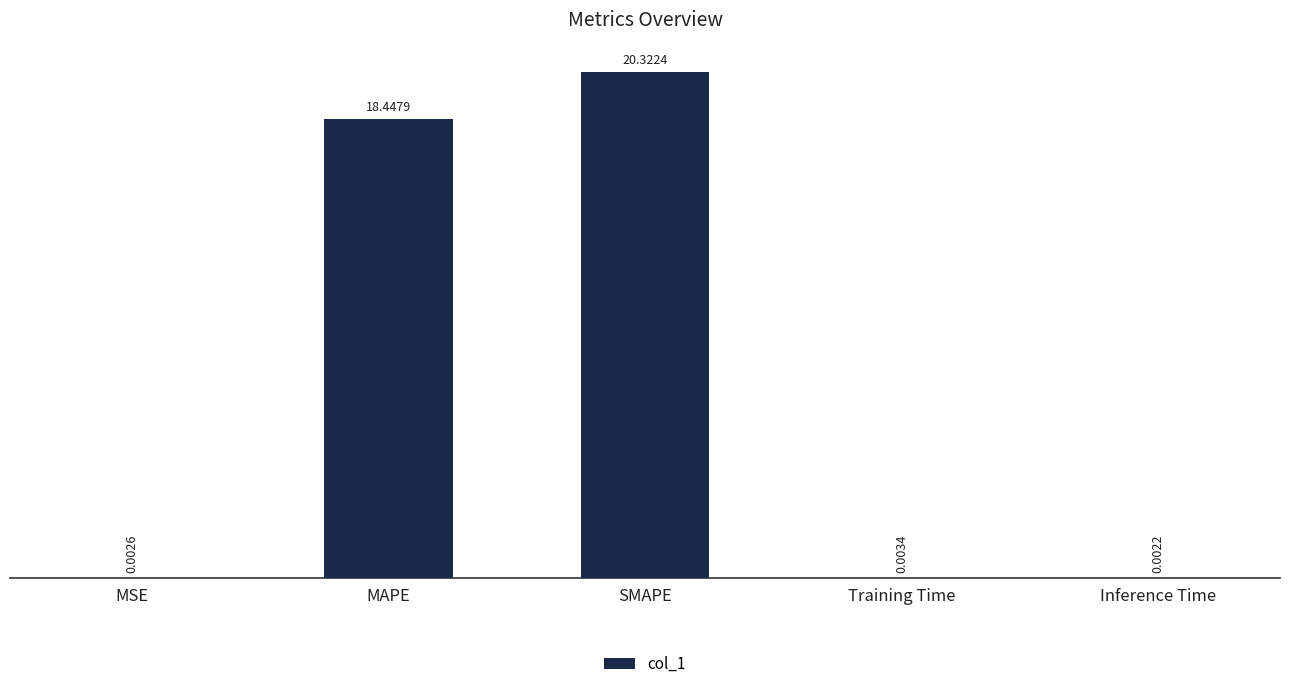

Are the bars grouped side by side (vs. stacked)?

No